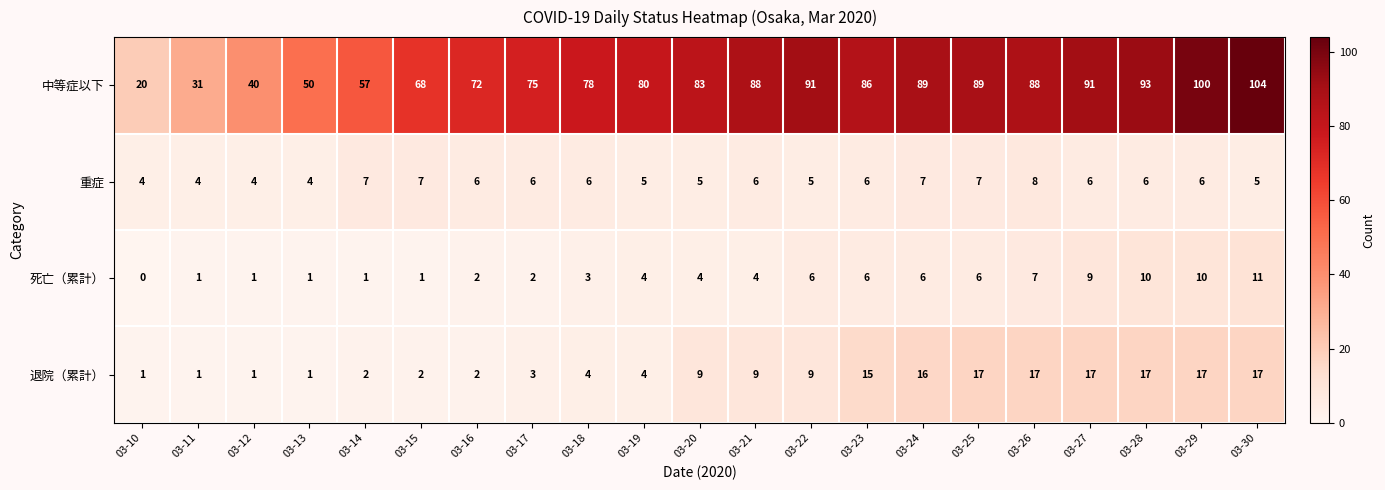

Which category has the lowest value across all series?

03-10